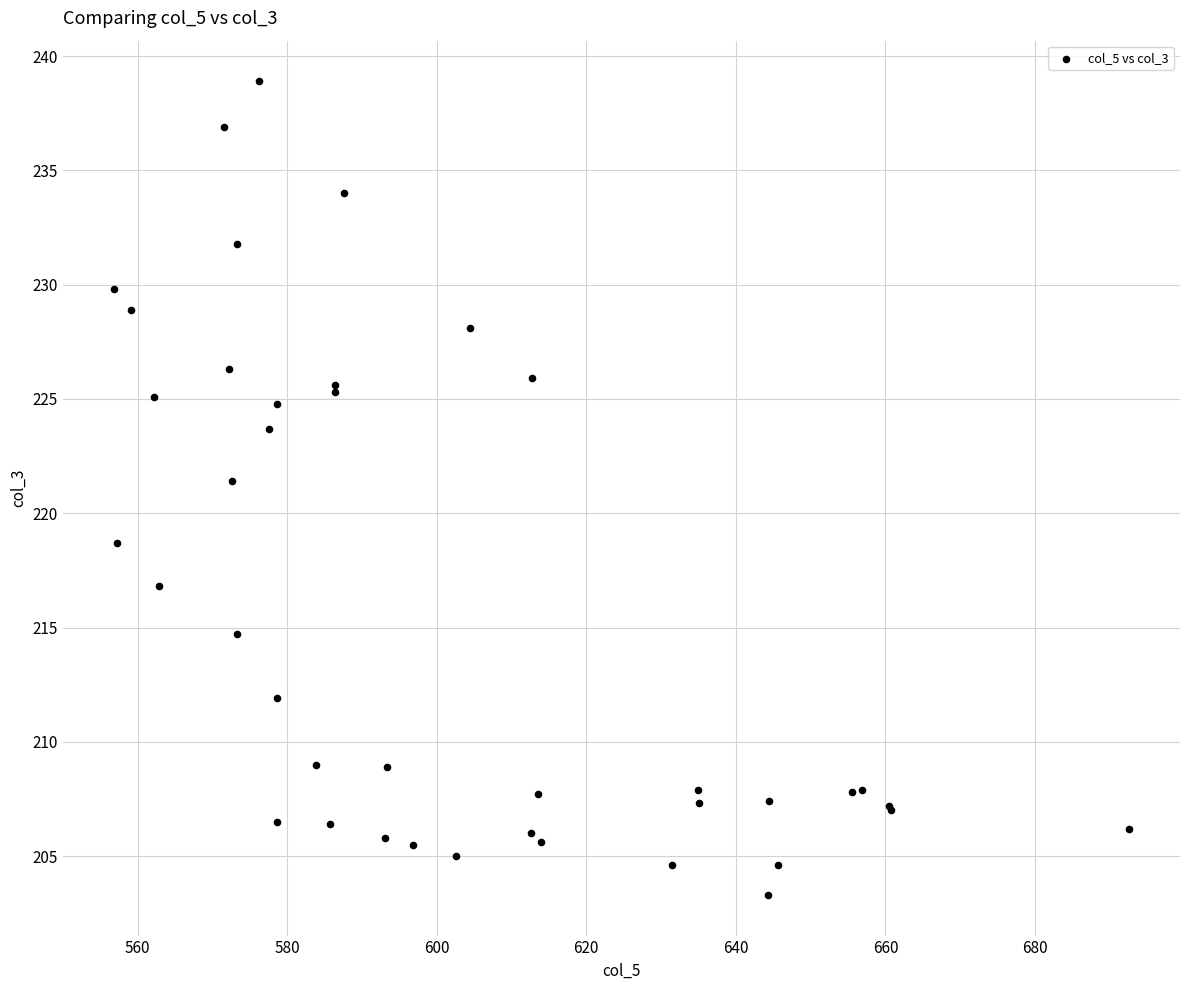

What Y value in the scatter plot is closest to 221?

221.4